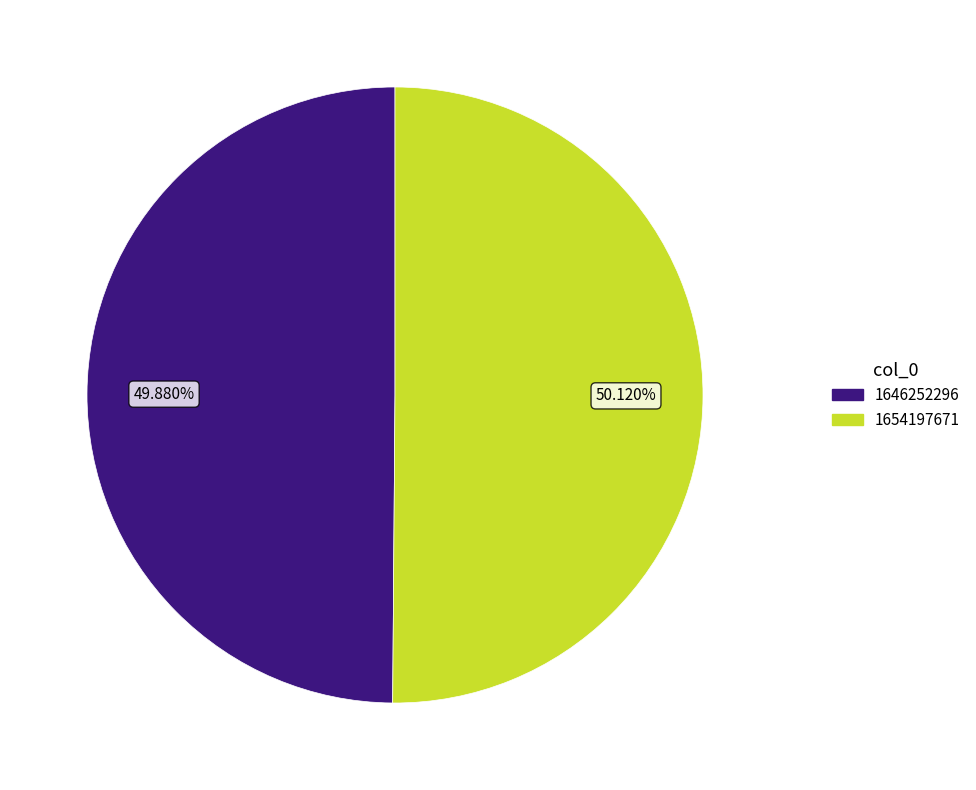

Do 1646252296 and 1654197671 together represent more than half of the pie?

Yes